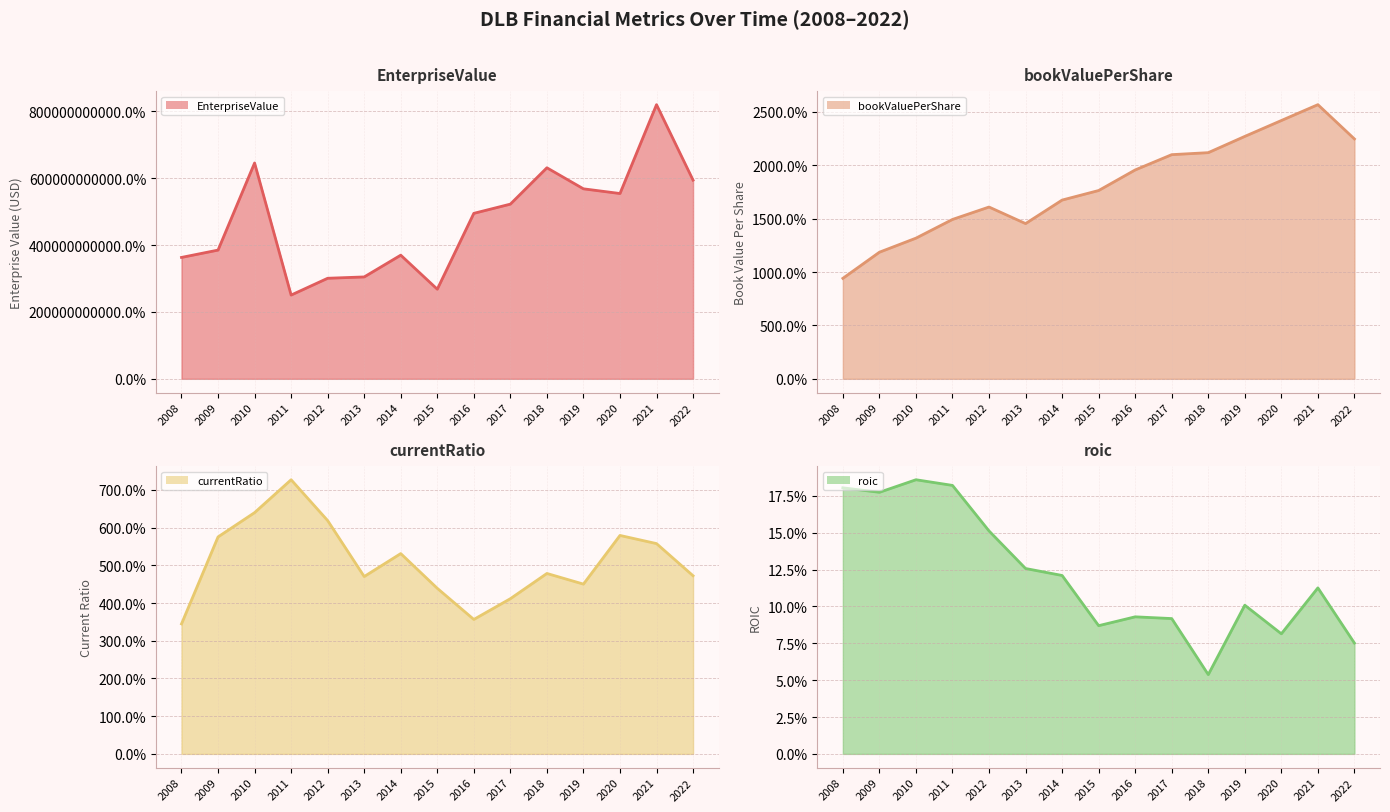

What is the average value of the roic line series?

0.1